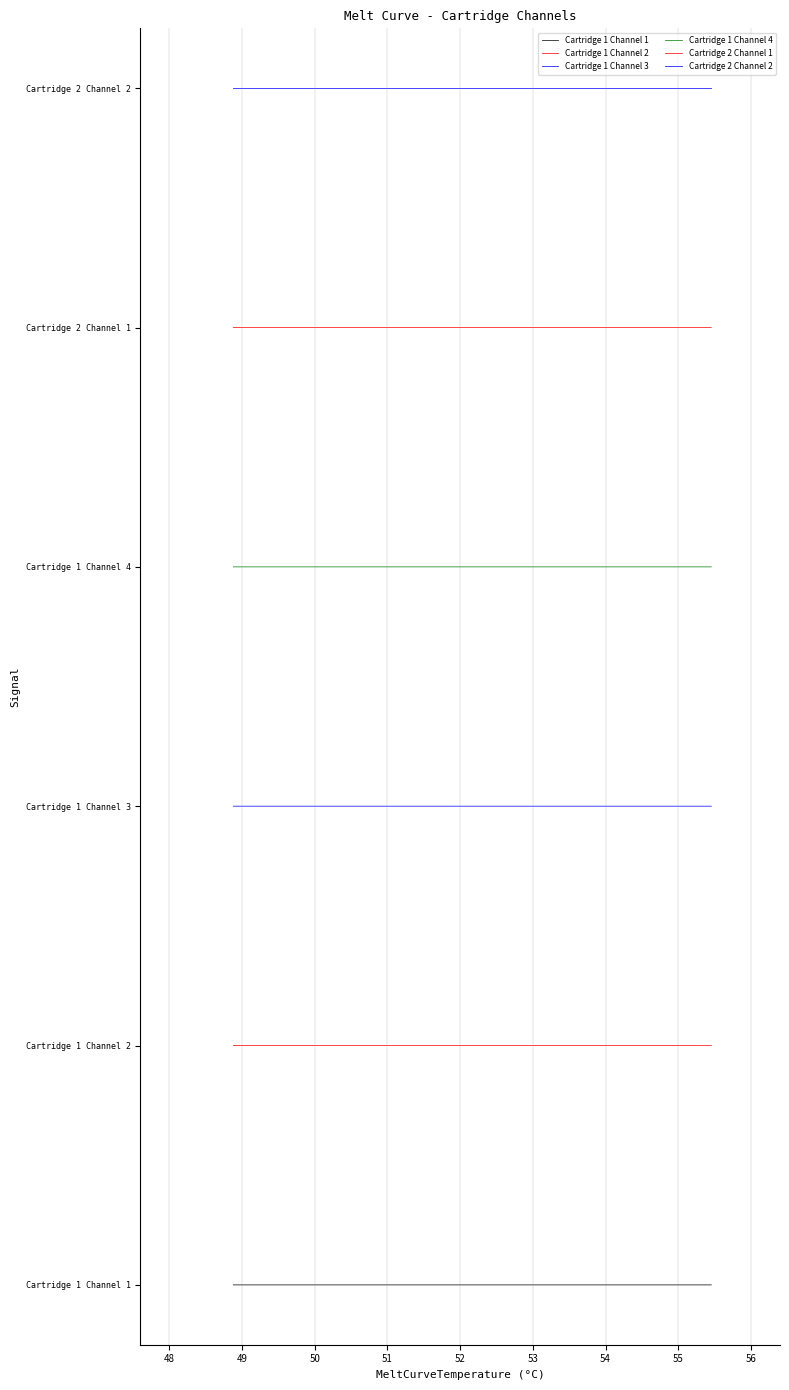

True or false: Cartridge 1 Channel 1 and Cartridge 1 Channel 3 cross at least once.

False